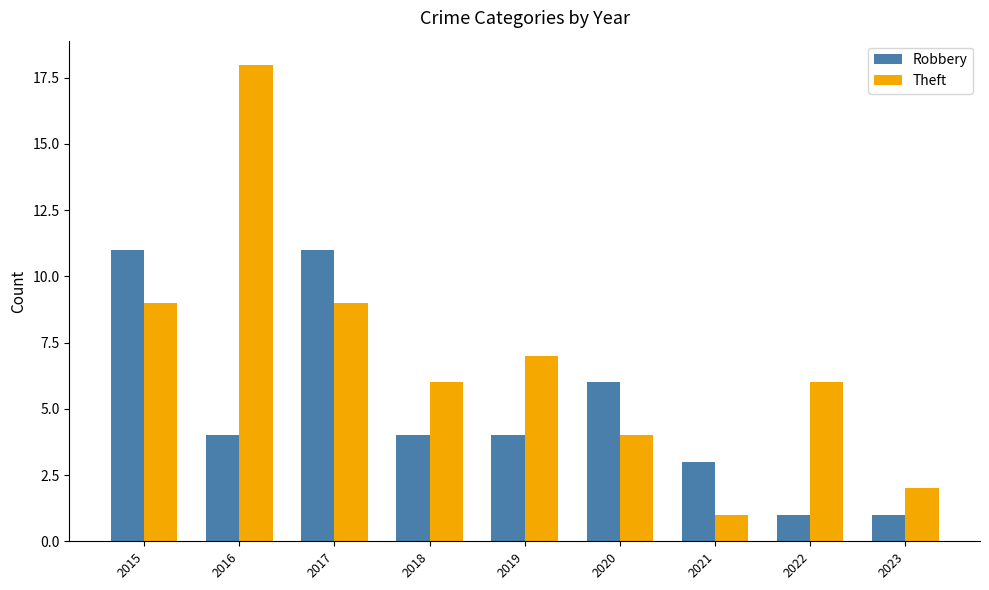

How many categories are shown in the chart?

9